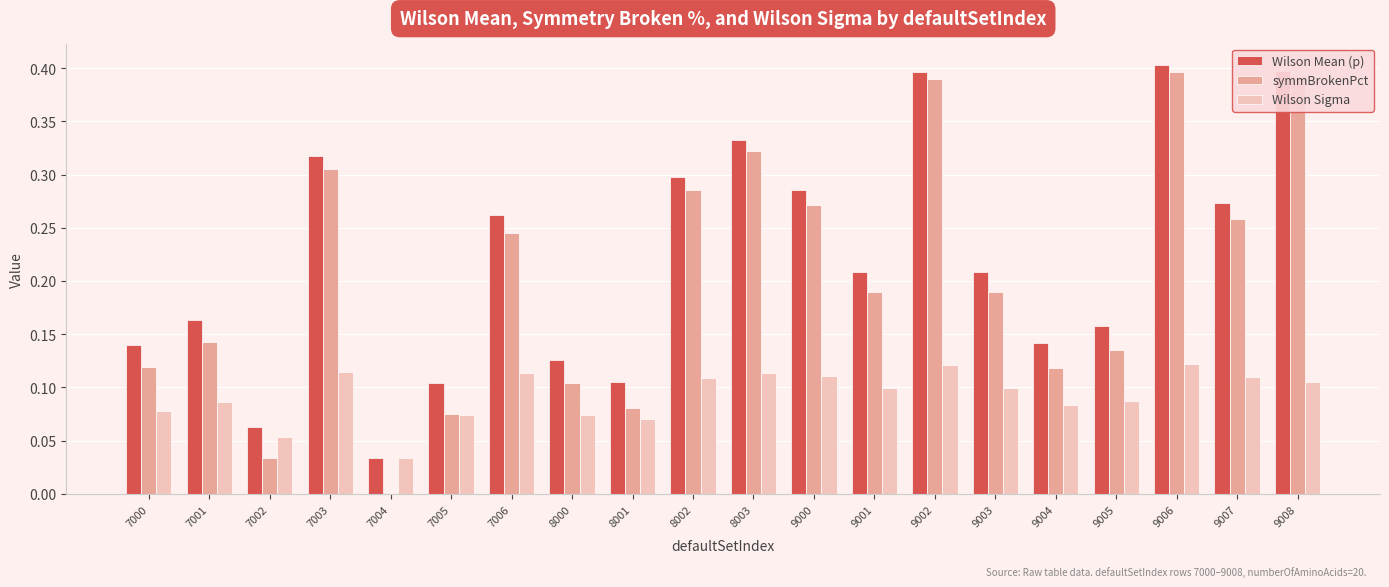

The value of symmBrokenPct at 8003 is 0.3. True or false?

True